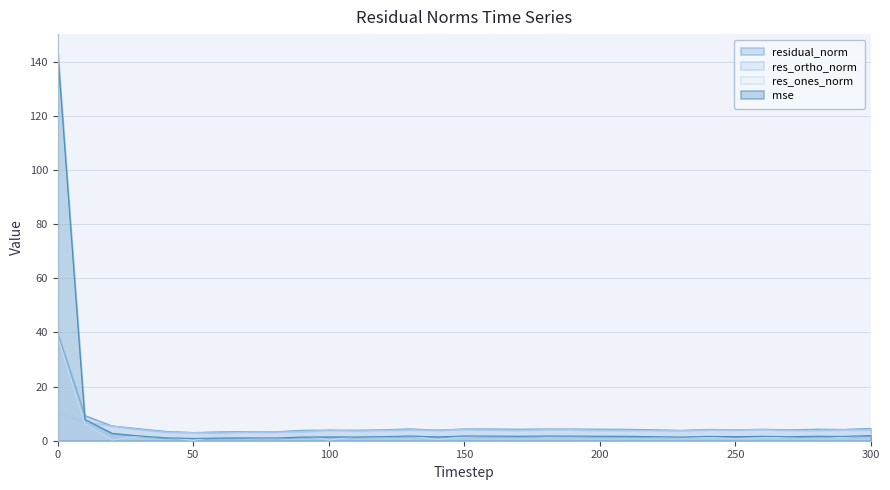

Reading left to right, transcribe all the data shown in this chart.

mse: 0=143.1	10=7.9	20=2.7	30=1.8	40=1.1	50=0.8	60=1.0	70=1.0	80=1.0	90=1.3	100=1.4	110=1.4	120=1.5	130=1.7	140=1.4	150=1.7	160=1.7	170=1.6	180=1.7	190=1.7	200=1.7	210=1.6	220=1.5	230=1.3	240=1.6	250=1.5	260=1.6	270=1.5	280=1.7	290=1.6	300=1.9
res_ones_norm: 0=38.3	10=6.2	20=0.3	30=1.6	40=1.3	50=0.1	60=1.8	70=1.1	80=0.7	90=2.0	100=0.3	110=1.5	120=1.3	130=1.8	140=0.4	150=1.4	160=1.7	170=1.9	180=1.4	190=1.4	200=1.9	210=1.8	220=1.4	230=0.9	240=1.3	250=0.7	260=1.1	270=1.3	280=1.9	290=1.1	300=2.3
res_ortho_norm: 0=10.4	10=6.9	20=5.5	30=4.1	40=3.2	50=3.0	60=2.8	70=3.2	80=3.2	90=3.3	100=3.9	110=3.6	120=3.8	130=4.0	140=3.9	150=4.1	160=4.0	170=3.8	180=4.1	190=4.1	200=3.8	210=3.8	220=3.8	230=3.7	240=4.0	250=4.0	260=4.1	270=3.8	280=3.8	290=4.0	300=4.0
residual_norm: 0=39.7	10=9.3	20=5.5	30=4.4	40=3.4	50=3.0	60=3.3	70=3.4	80=3.3	90=3.9	100=3.9	110=3.9	120=4.1	130=4.4	140=3.9	150=4.4	160=4.3	170=4.2	180=4.3	190=4.3	200=4.3	210=4.2	220=4.1	230=3.8	240=4.2	250=4.1	260=4.3	270=4.0	280=4.3	290=4.2	300=4.6